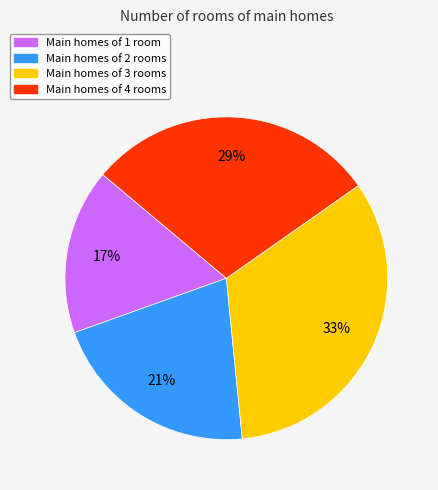

How many segments does this pie chart have?

4